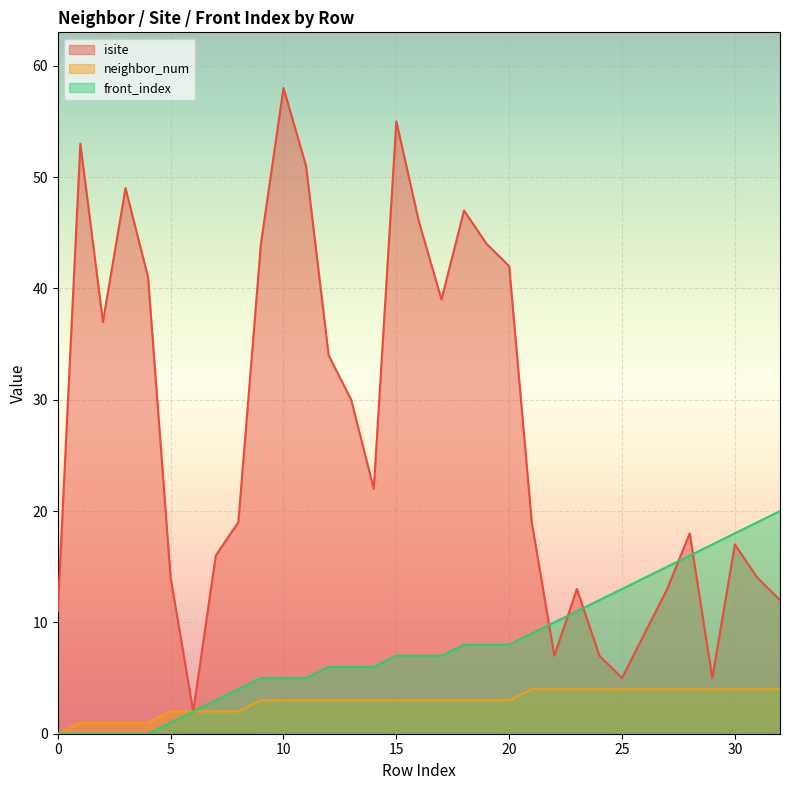

Rank the categories by front_index value from highest to lowest.

32, 31, 30, 29, 28, 27, 26, 25, 24, 23, 22, 21, 18, 19, 20, 15, 16, 17, 12, 13, 14, 9, 10, 11, 8, 7, 6, 5, 0, 1, 2, 3, 4